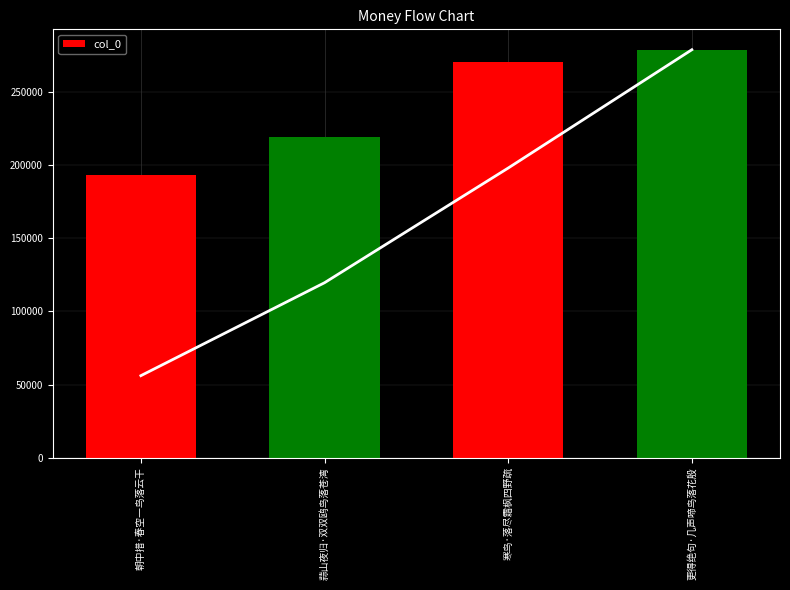

Reading right to left, transcribe all the data shown in this chart.

更得绝句·几声啼鸟落花殷=279080	寒鸟·落尽霜枫四野疏=270546	蒜山夜归·双双鸥鸟落苍湾=219238	朝中措·春空一鸟落云干=193404